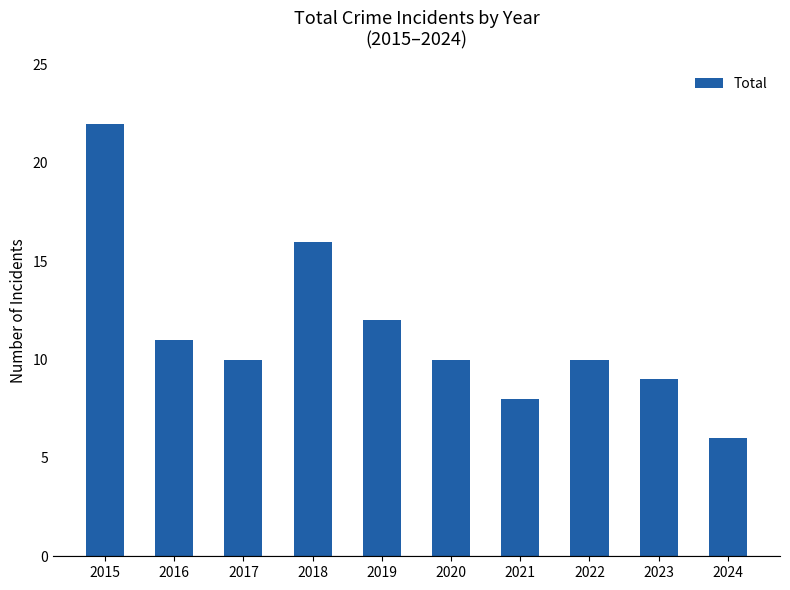

The chart shows a value of 4 at 2023. True or false?

False